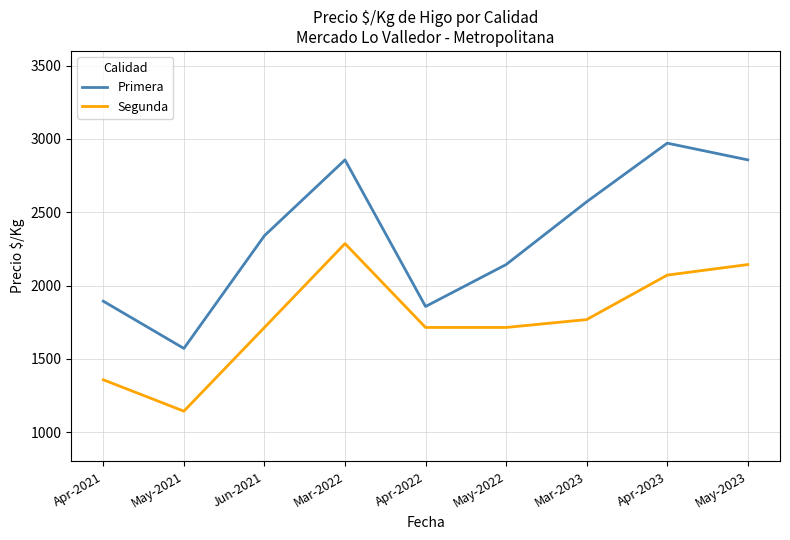

How many values in the Primera series are below 2340?

4